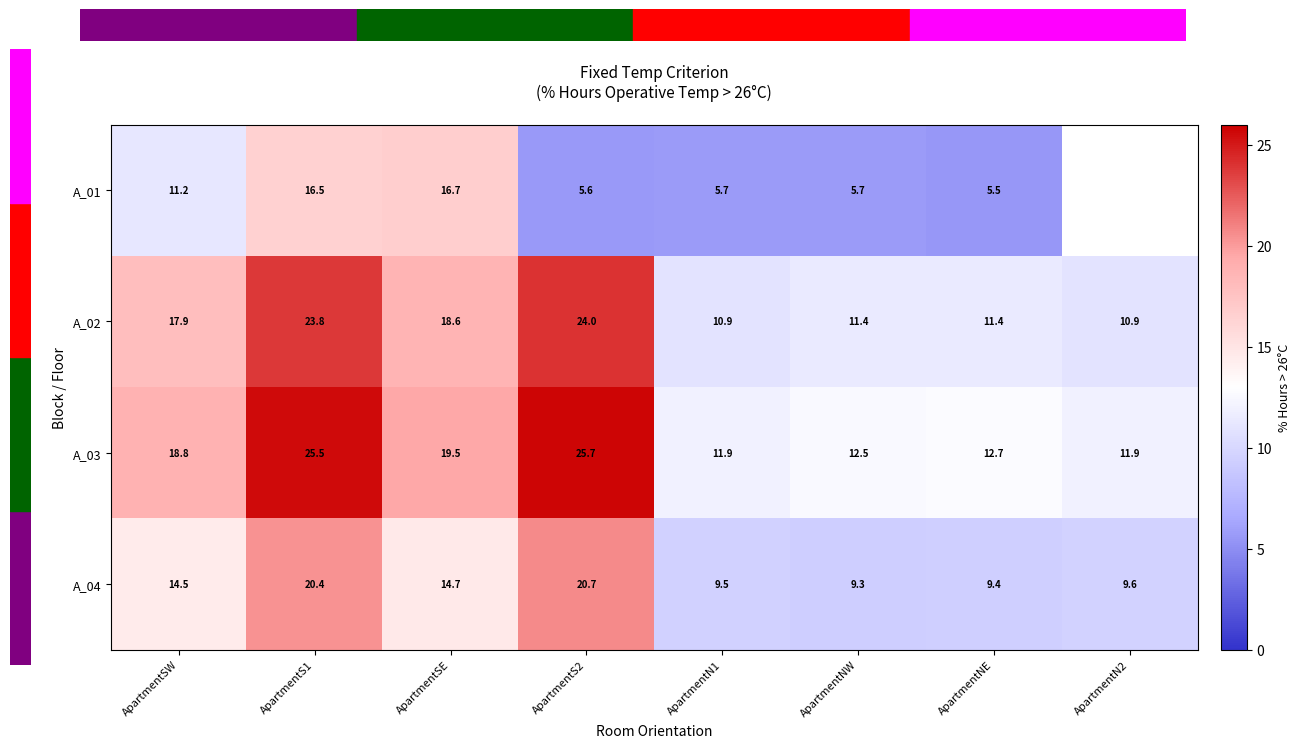

Rank the categories by A_04 value from lowest to highest.

ApartmentNW, ApartmentNE, ApartmentN1, ApartmentN2, ApartmentSW, ApartmentSE, ApartmentS1, ApartmentS2